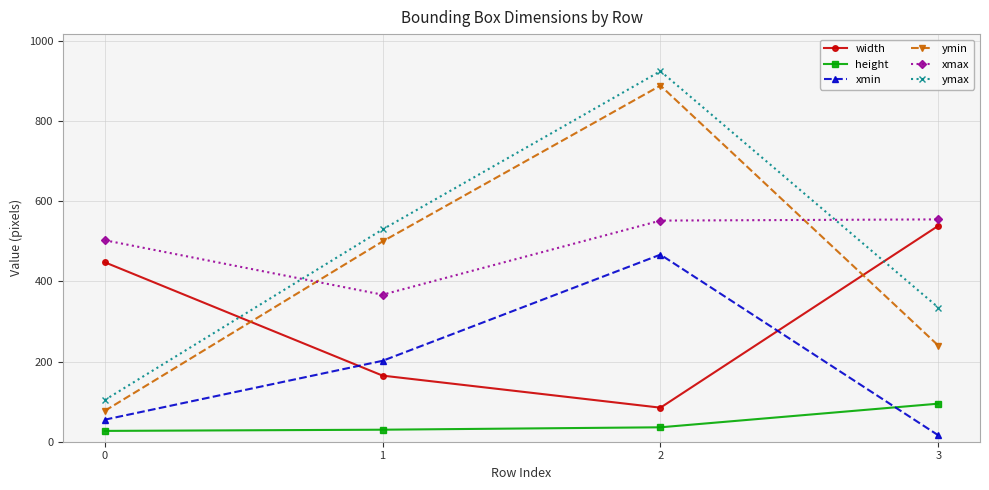

Is the value of xmin at 2 greater than the value of ymin at 1?

No